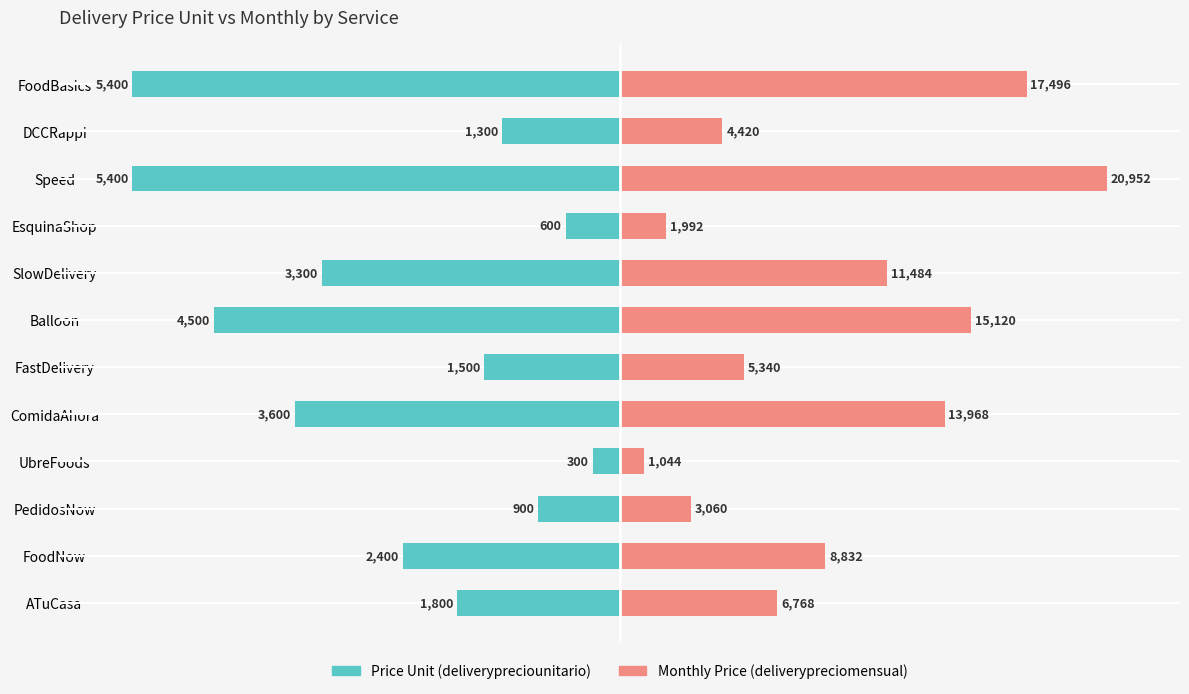

List the series in order of their overall mean, highest first.

deliverypreciomensual, deliverypreciounitario